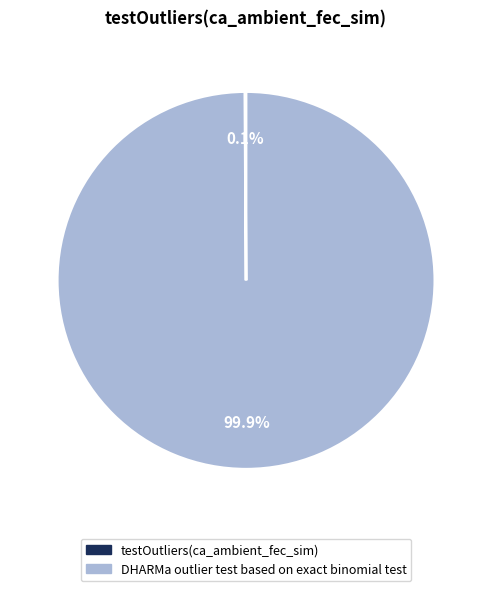

What percentage is the DHARMa outlier test based on exact binomial test slice, to the nearest percent?

100%